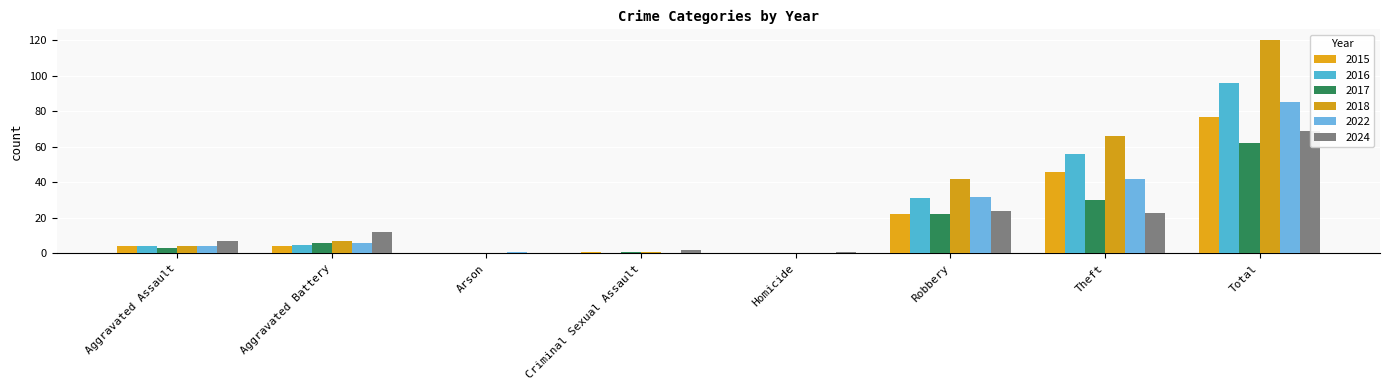

Reading left to right, what are all the values shown in this chart?

2015: 4	4	0	1	0	22	46	77
2016: 4	5	0	0	0	31	56	96
2017: 3	6	0	1	0	22	30	62
2018: 4	7	0	1	0	42	66	120
2022: 4	6	1	0	0	32	42	85
2024: 7	12	0	2	1	24	23	69